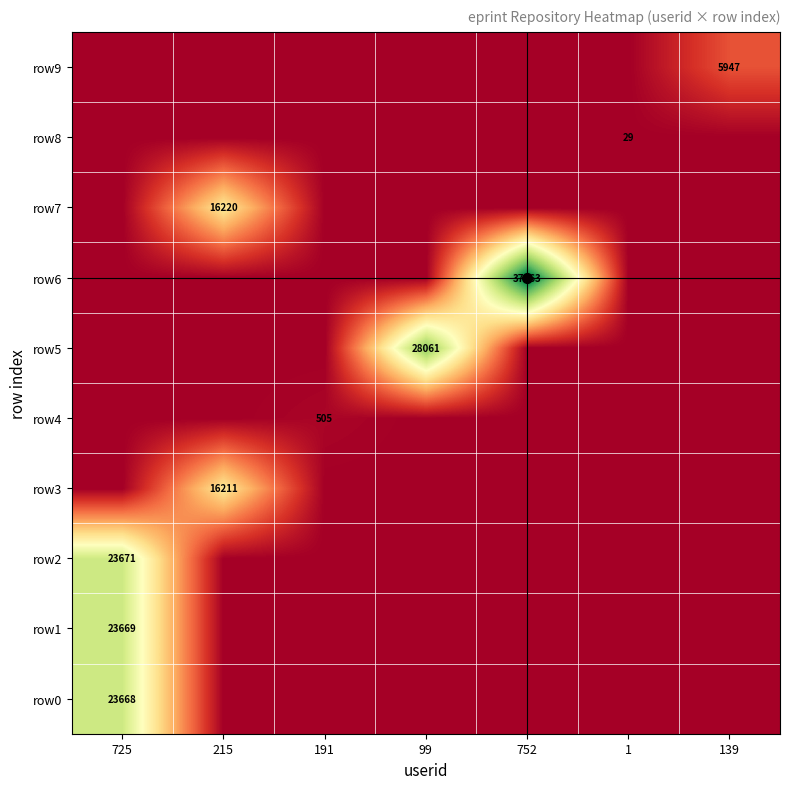

Which has a higher value, 99 or 1?

99